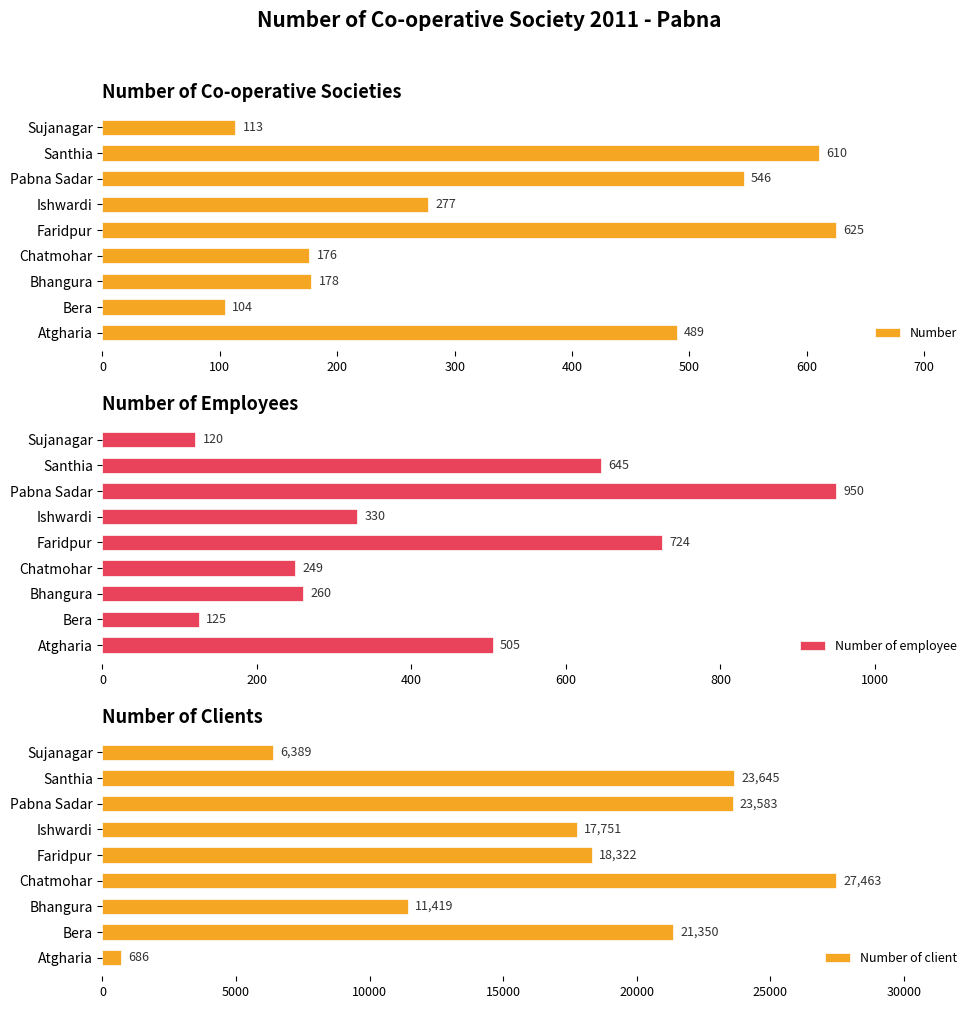

At which label does Number of employee reach its peak?

Pabna Sadar